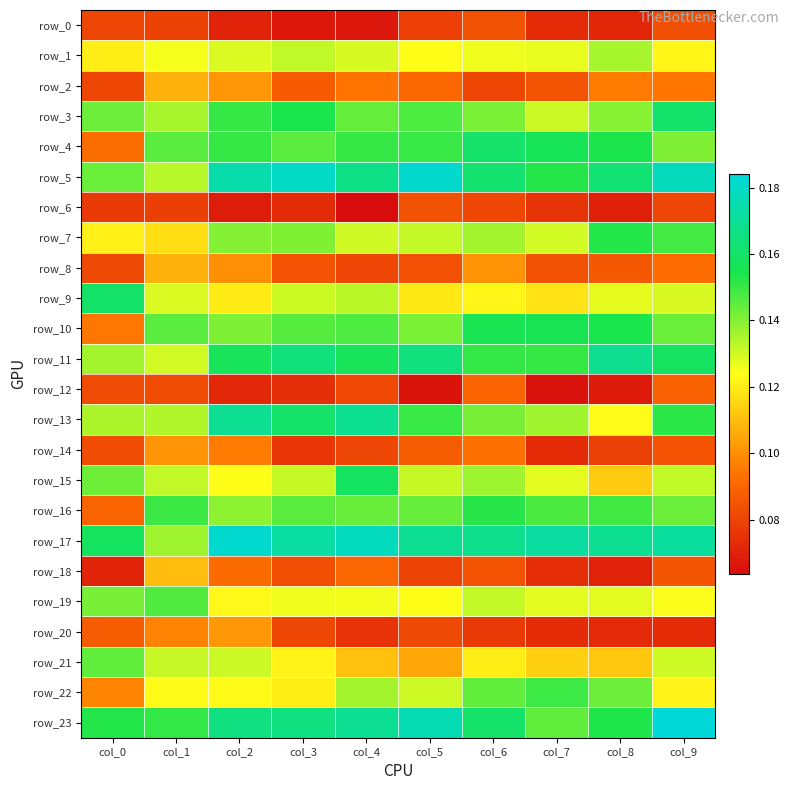

What is the maximum value for row_13?

0.2